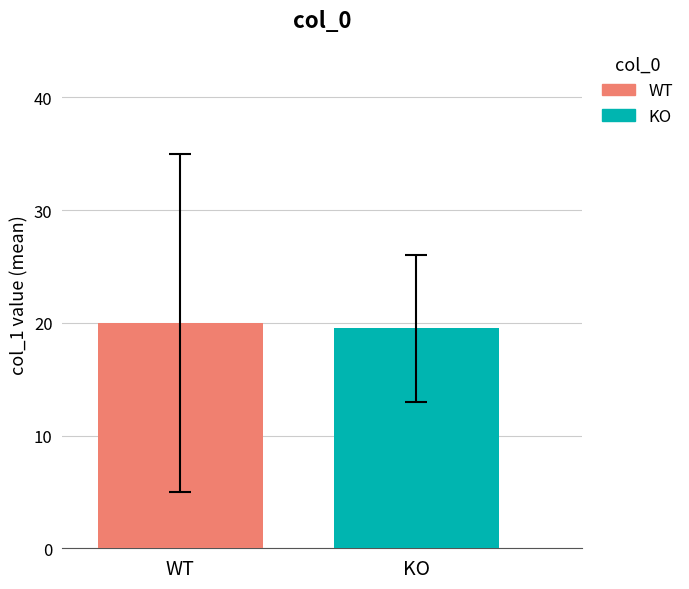

What is the smallest value displayed?

19.5